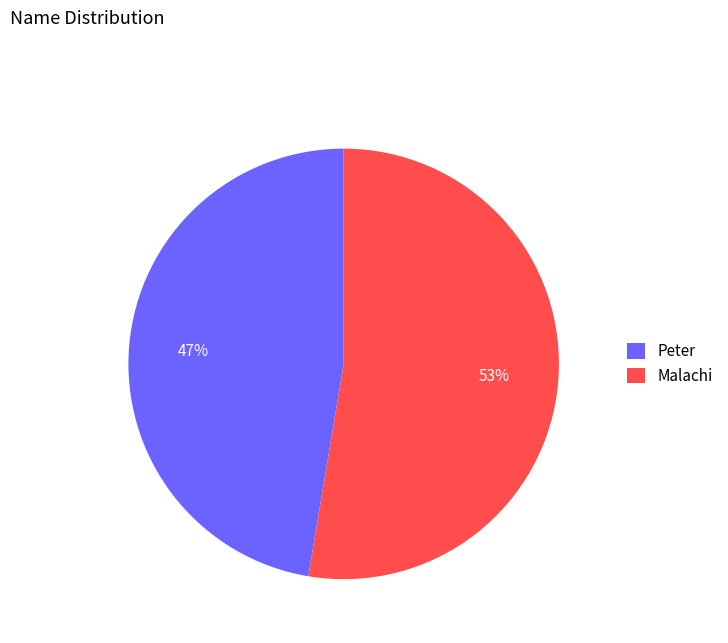

Do Malachi and Peter together represent more than half of the pie?

Yes